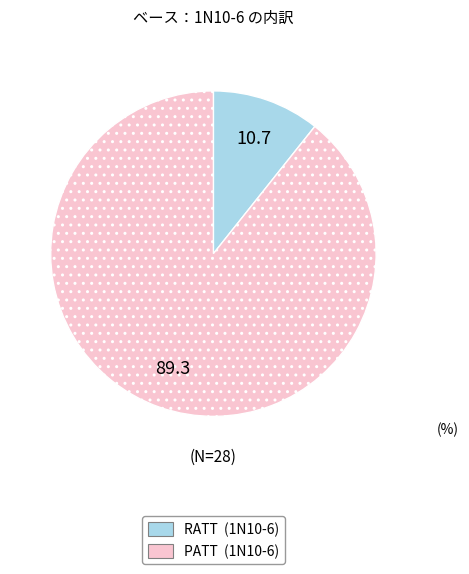

Combined, do RATT and PATT account for over 50%?

Yes